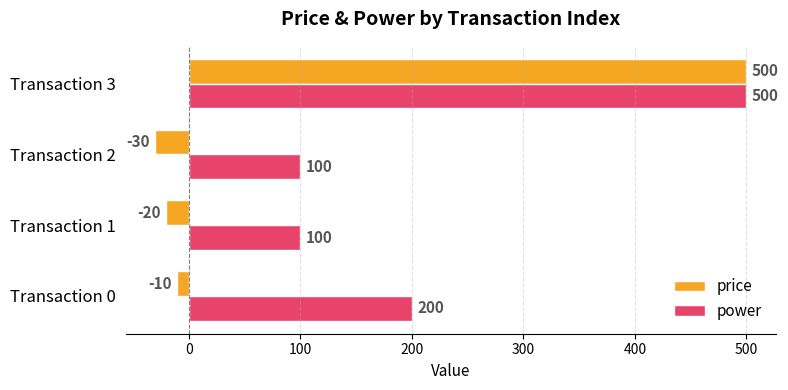

How many categories are shown in the chart?

4